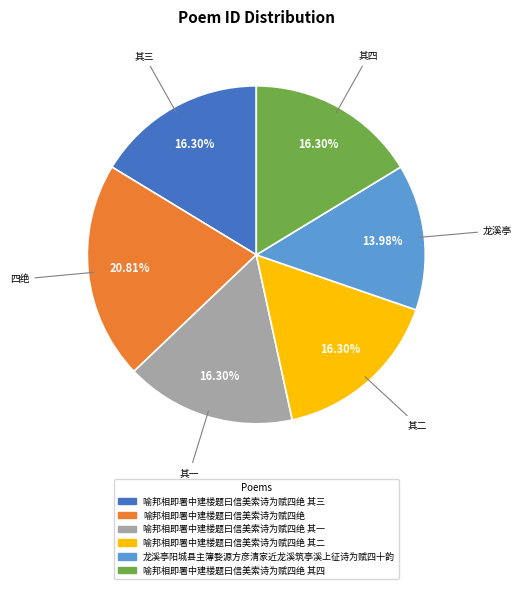

Between 喻邦相即署中建楼题曰信美索诗为赋四绝 其三 and 龙溪亭阳城县主簿婺源方彦清家近龙溪筑亭溪上征诗为赋四十韵, which is larger?

喻邦相即署中建楼题曰信美索诗为赋四绝 其三